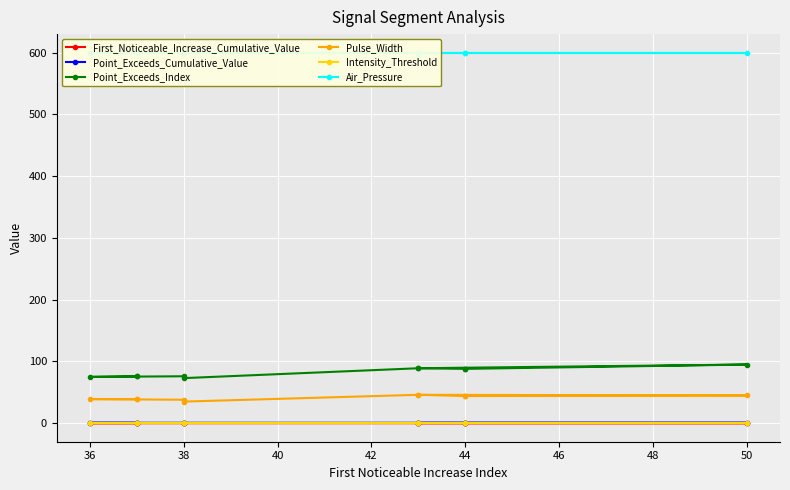

How many lines are shown in the chart?

6